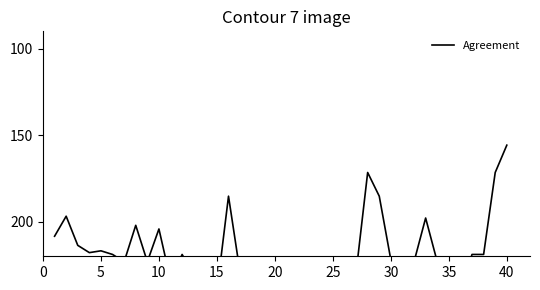

What is the maximum value shown in the chart?

240.0